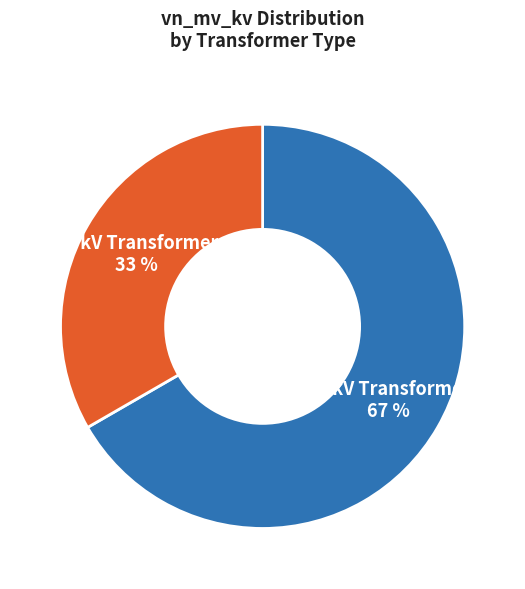

To the nearest percent, what is the average slice percentage?

50%